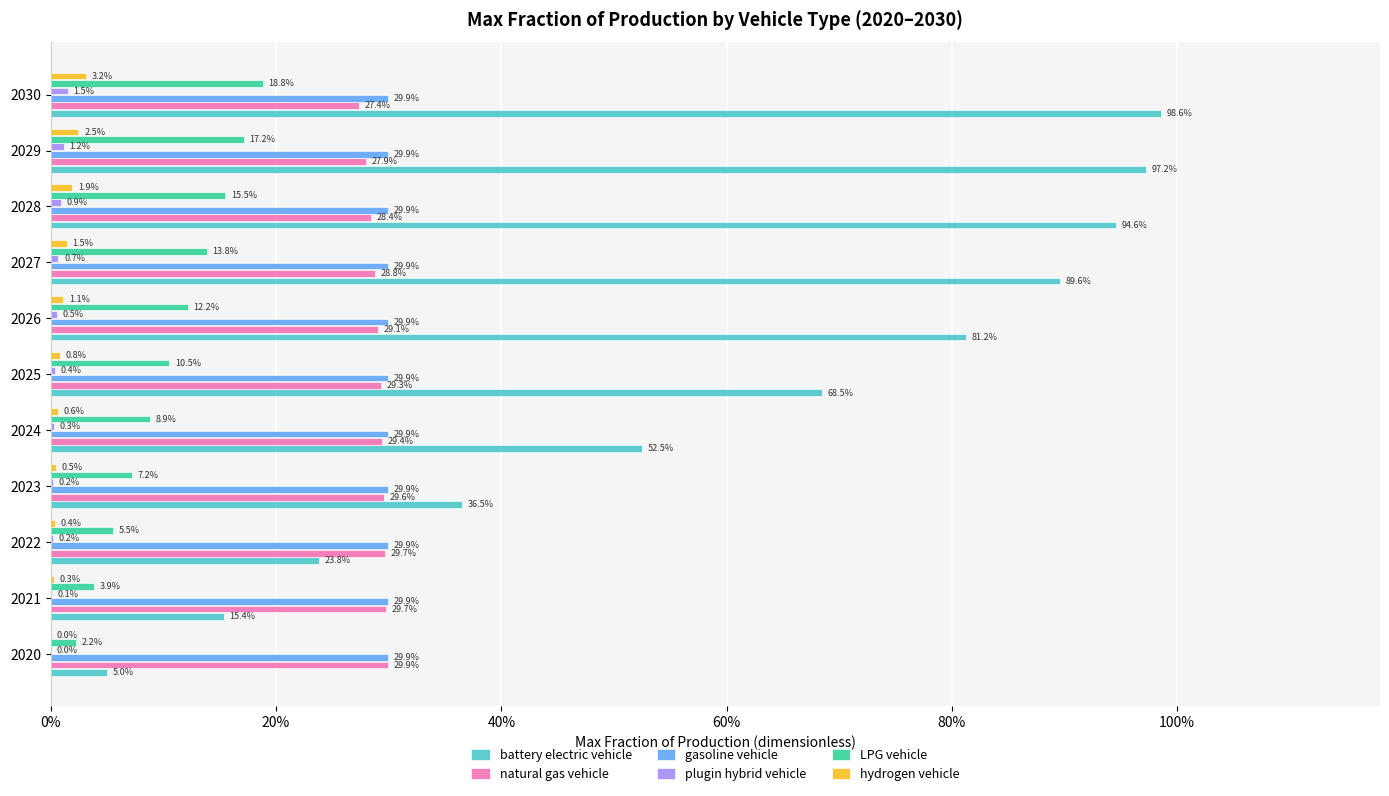

What are all the series names shown in the legend?

battery electric vehicle, natural gas vehicle, gasoline vehicle, plugin hybrid vehicle, LPG vehicle, hydrogen vehicle